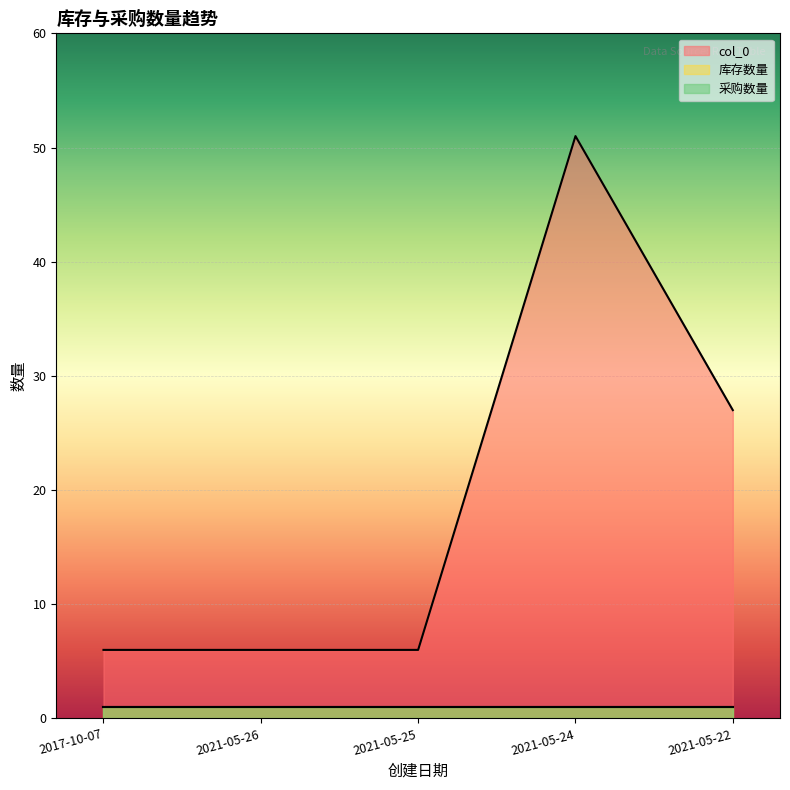

Where is the first local maximum for col_0?

2021-05-24